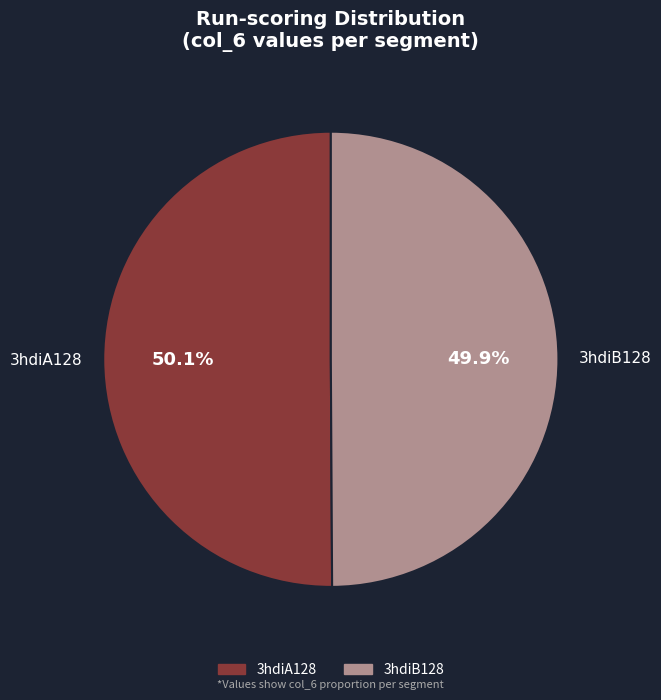

To the nearest percent, what is the combined percentage of 3hdiB128 and 3hdiA128?

100%